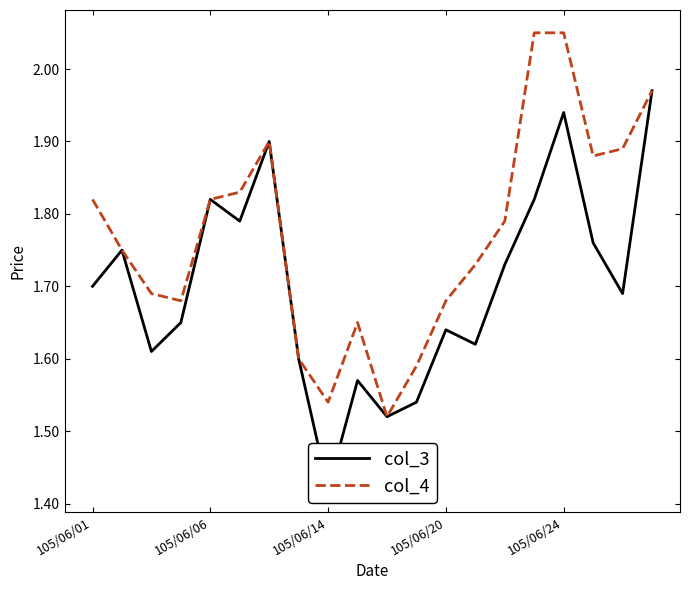

What value does the col_4 series have at 105/06/06?

1.8